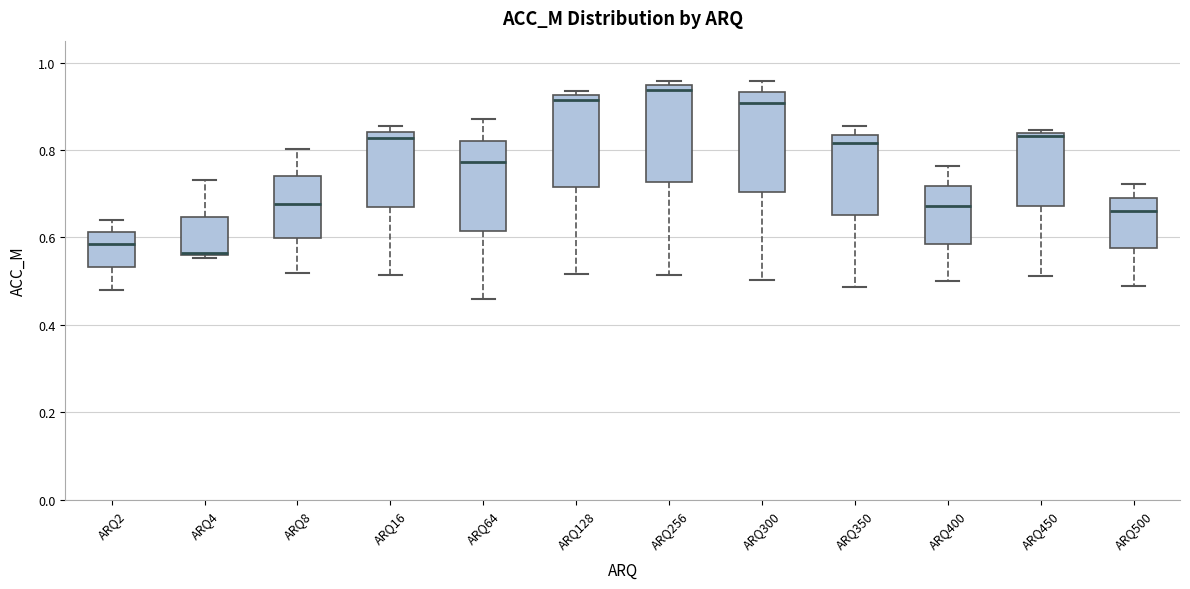

Reading left to right, read every box against the y-axis: the position of its median line, the range the box covers, and the ends of its whiskers. The values are not printed on the chart, so give them approximately, as read against the axis.

ARQ2: median 0.58, box 0.54 to 0.62, whiskers 0.48 to 0.64
ARQ4: median 0.56 (just above the box's lower edge), box 0.56 to 0.64, whiskers 0.56 (just below the box's lower edge) to 0.74
ARQ8: median 0.68, box 0.60 to 0.74, whiskers 0.52 to 0.80
ARQ16: median 0.82, box 0.68 to 0.84, whiskers 0.52 to 0.86
ARQ64: median 0.78, box 0.62 to 0.82, whiskers 0.46 to 0.88
ARQ128: median 0.92 (just below the box's upper edge), box 0.72 to 0.92, whiskers 0.52 to 0.94
ARQ256: median 0.94 (just below the box's upper edge), box 0.72 to 0.94, whiskers 0.52 to 0.96
ARQ300: median 0.90, box 0.70 to 0.94, whiskers 0.50 to 0.96
ARQ350: median 0.82, box 0.66 to 0.84, whiskers 0.48 to 0.86
ARQ400: median 0.68, box 0.58 to 0.72, whiskers 0.50 to 0.76
ARQ450: median 0.84 (just below the box's upper edge), box 0.68 to 0.84, whiskers 0.52 to 0.84 (just above the box's upper edge)
ARQ500: median 0.66, box 0.58 to 0.70, whiskers 0.48 to 0.72